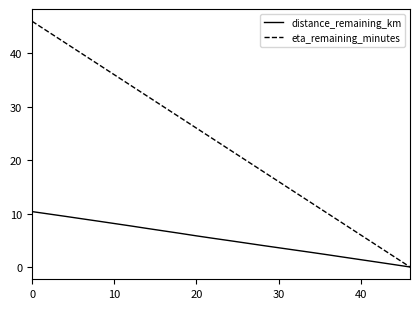

What is the maximum value shown in the chart?

46.0